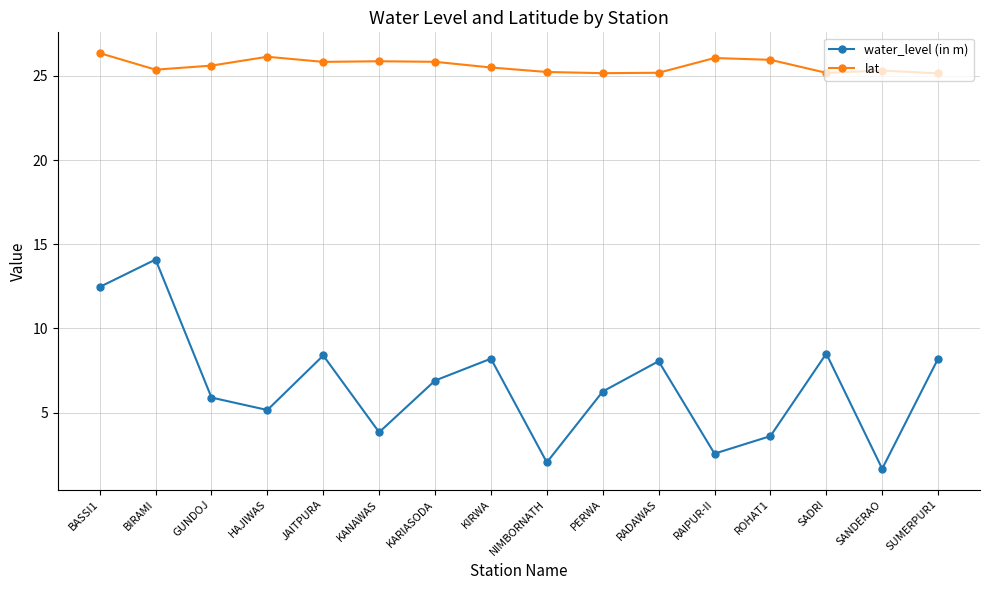

True or false: water_level (in m) and lat intersect in this chart.

False